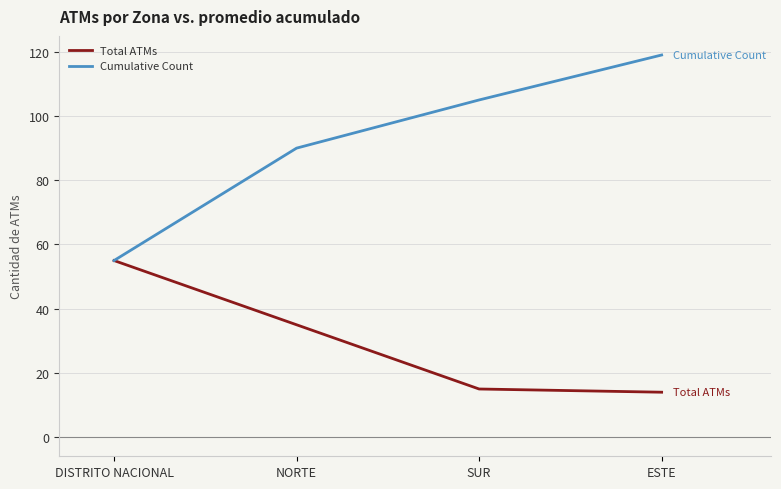

What is the difference between the second highest and minimum values in the Cumulative Count series?

50